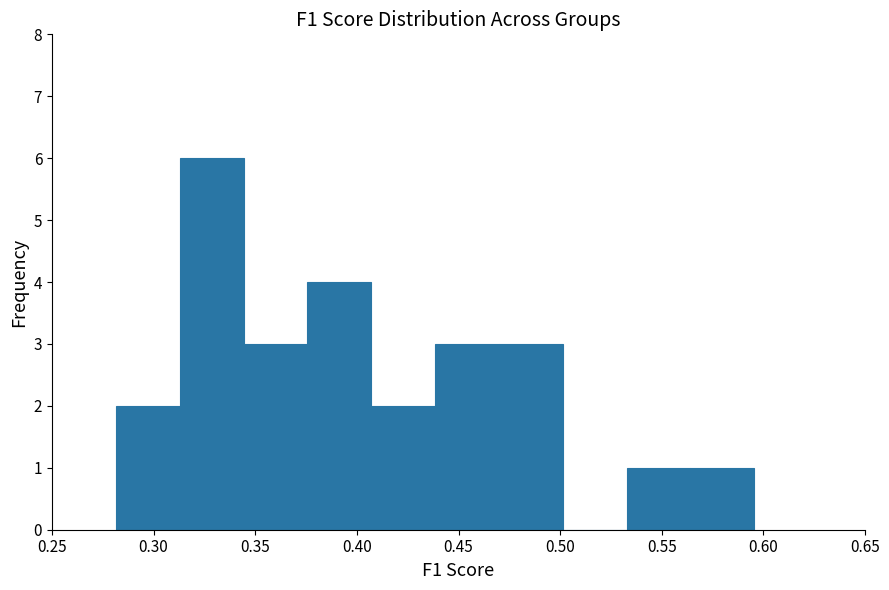

Reading left to right, transcribe this chart: for each bar, give the range it covers on the x-axis and its height. Neither the bar edges nor the heights are printed on the chart, so give them approximately, as read against the axes.

0.280 to 0.315: 2
0.315 to 0.345: 6
0.345 to 0.375: 3
0.375 to 0.405: 4
0.405 to 0.440: 2
0.440 to 0.470: 3
0.470 to 0.500: 3
0.500 to 0.535: 0
0.535 to 0.565: 1
0.565 to 0.595: 1